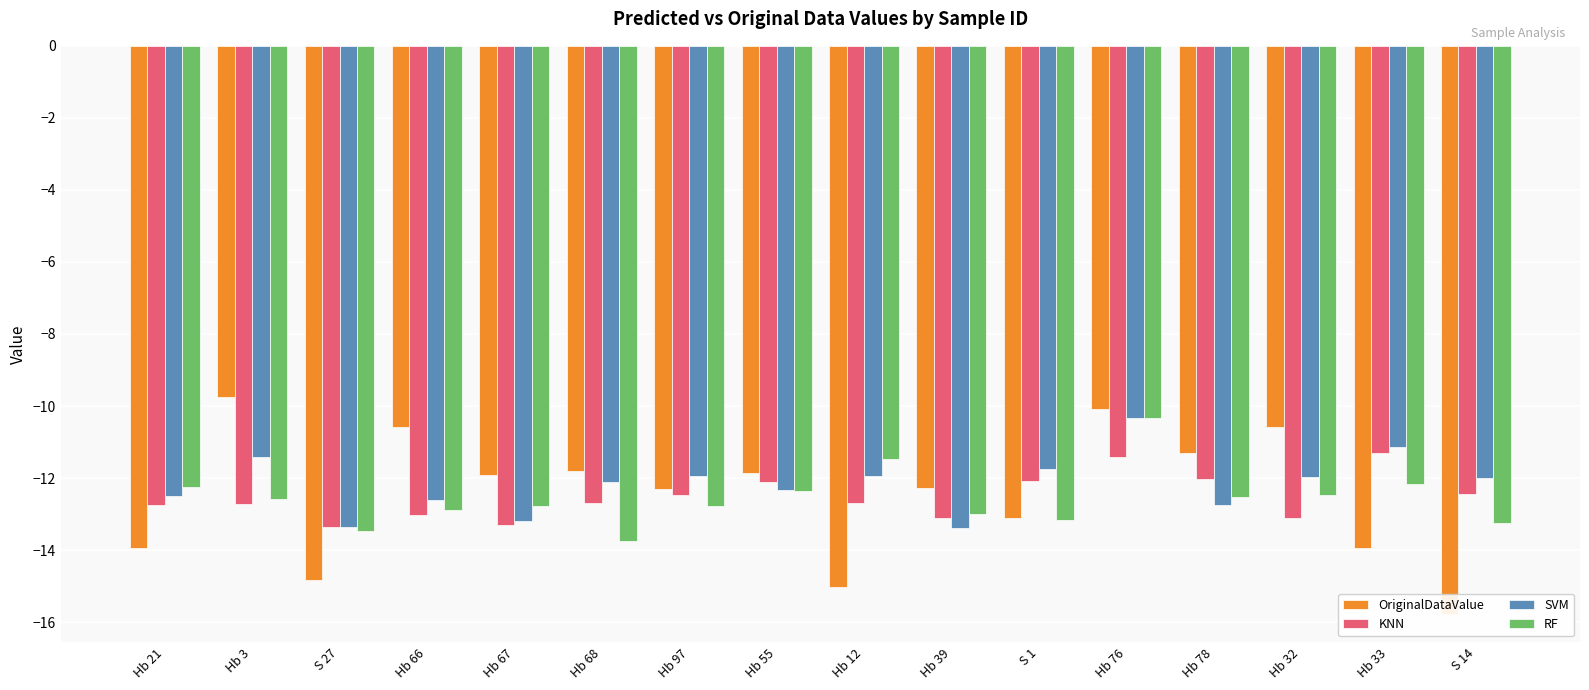

What is the value of the KNN bar at the 6th from the left?

-12.7